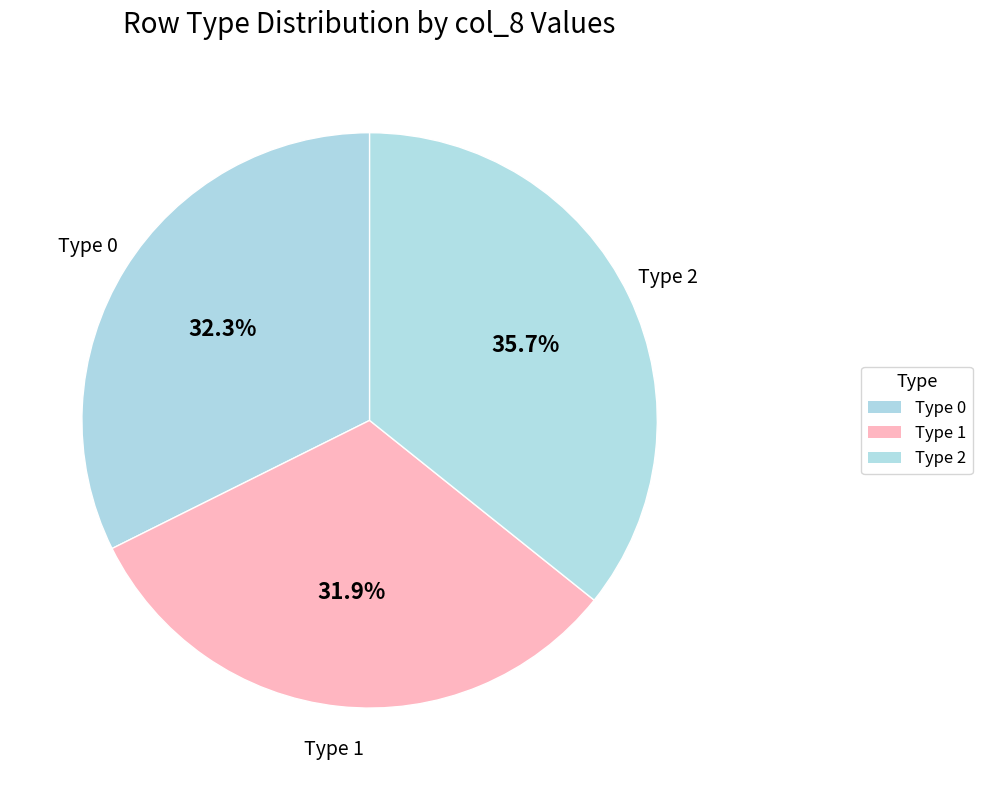

How many slices are in this pie chart?

3